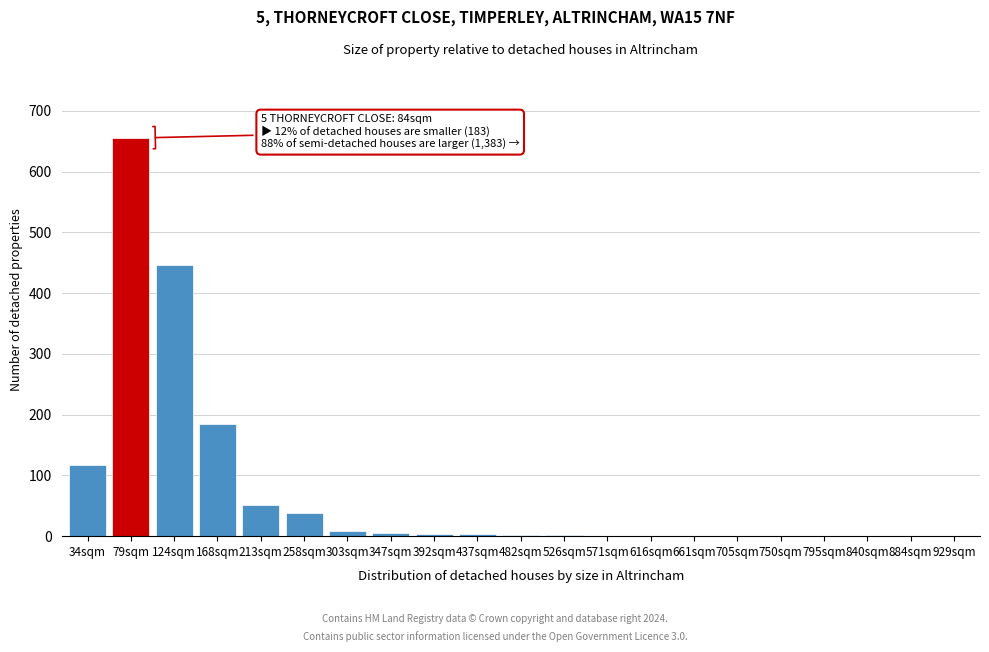

What value does the data have at 79sqm, to the nearest 100?

700